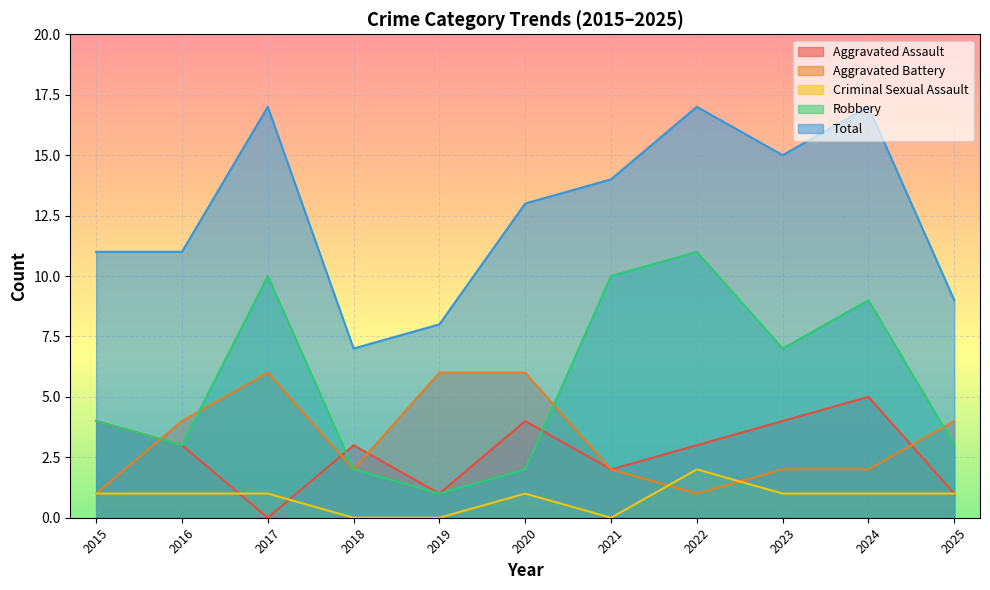

Count the Robbery values in the range 2 to 10.

9